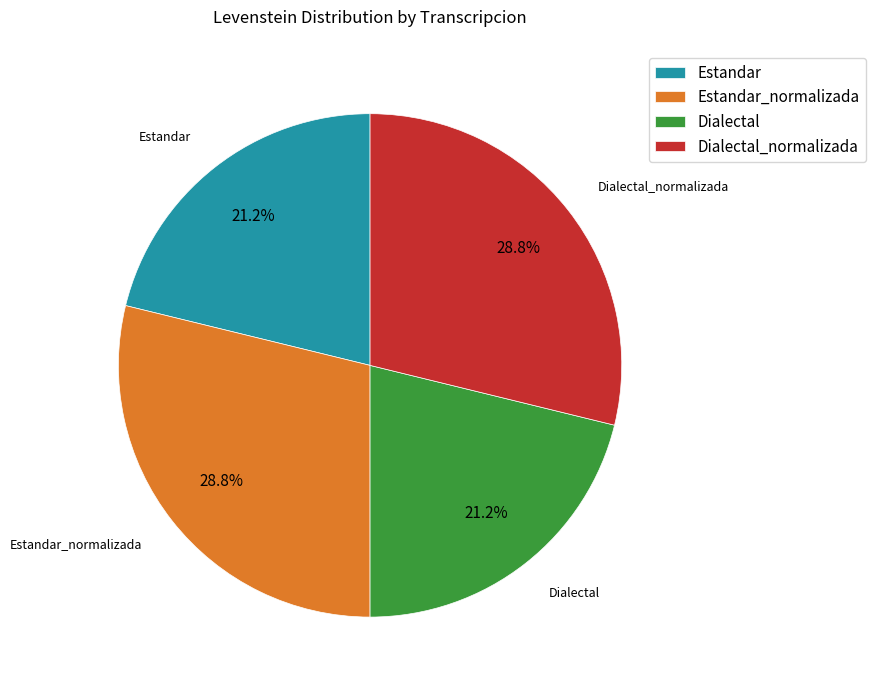

To the nearest percent, what is the combined percentage of Estandar_normalizada and Dialectal_normalizada?

58%